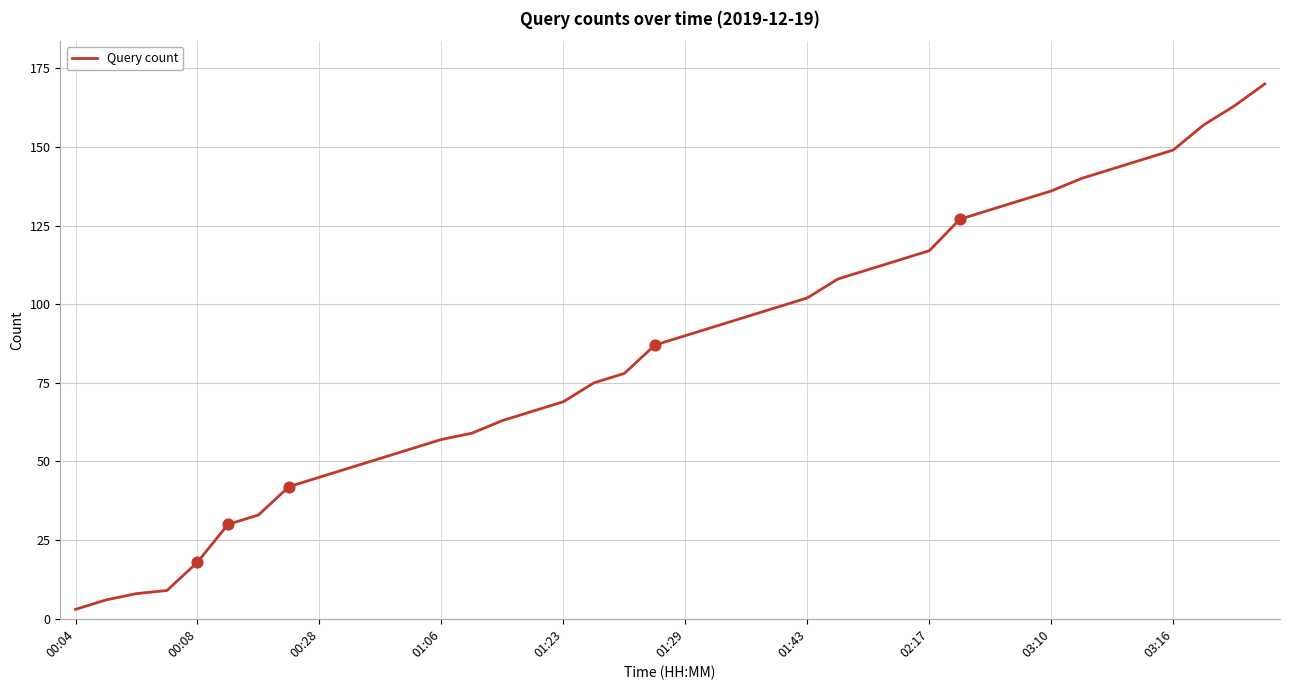

What is the difference between the maximum and minimum values?

167